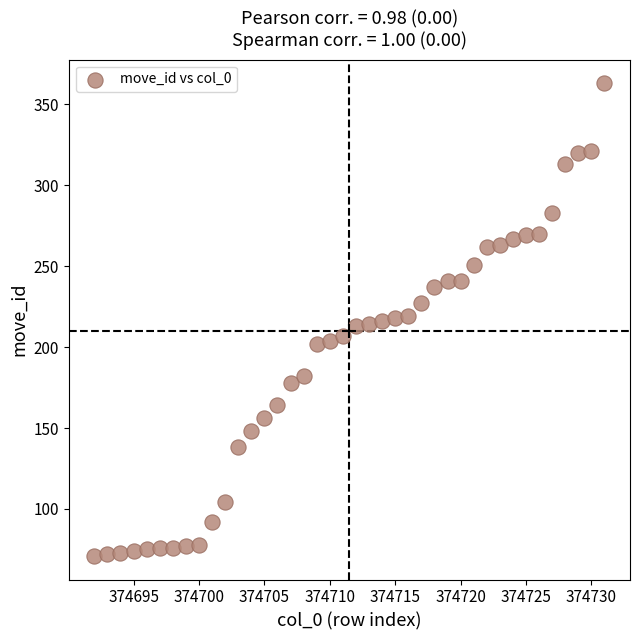

What is the range of X values (max minus min)?

39